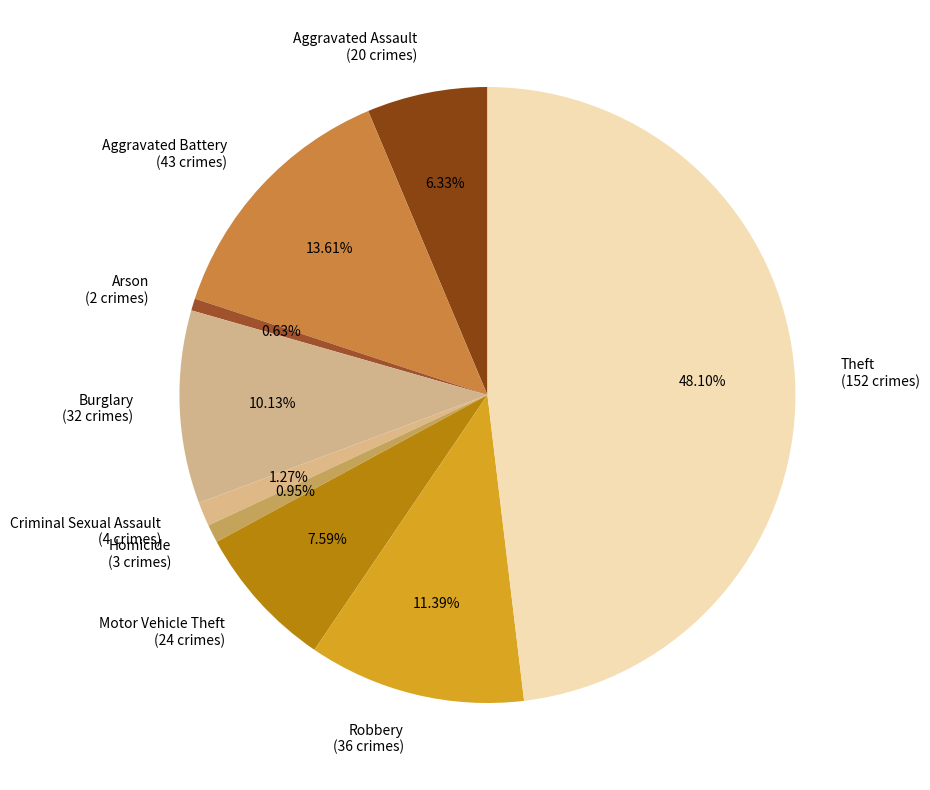

Count the number of slices in the pie.

9